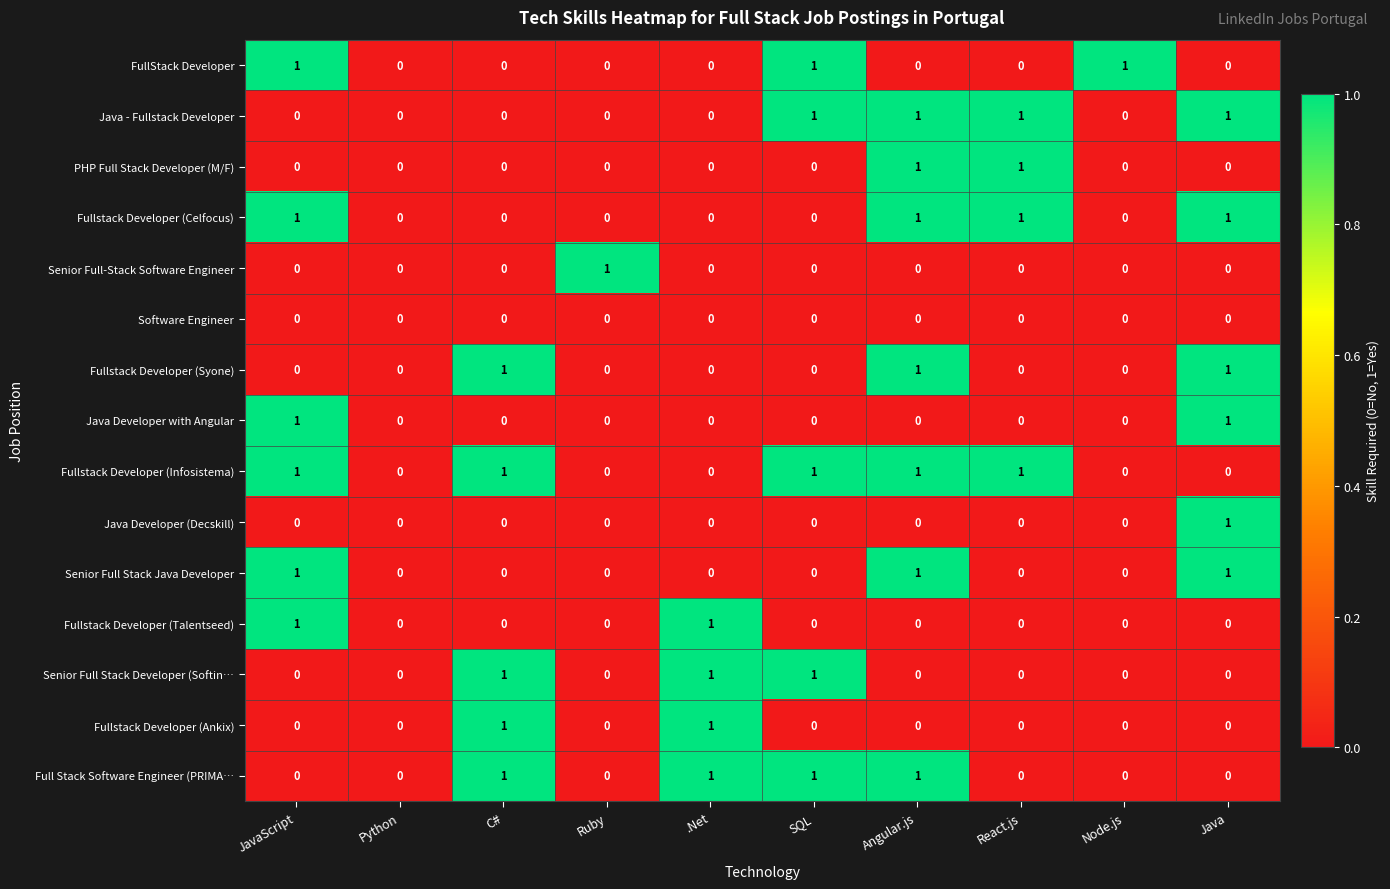

Is it true that Senior Full-Stack Software Engineer equals 1 at Ruby?

True